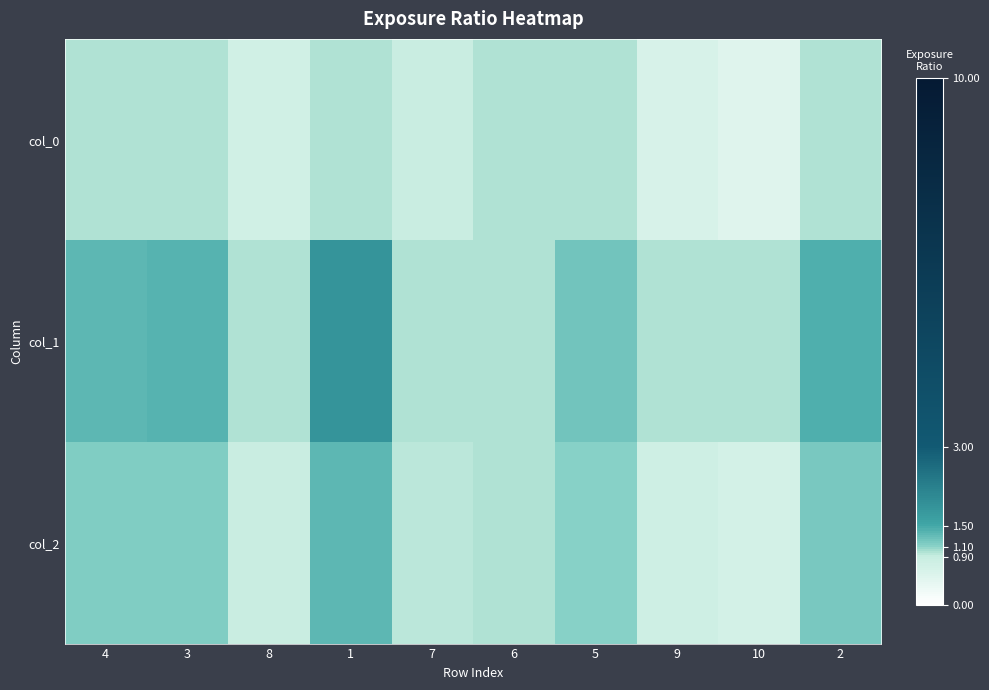

Which series has the largest range (max minus min)?

col_1